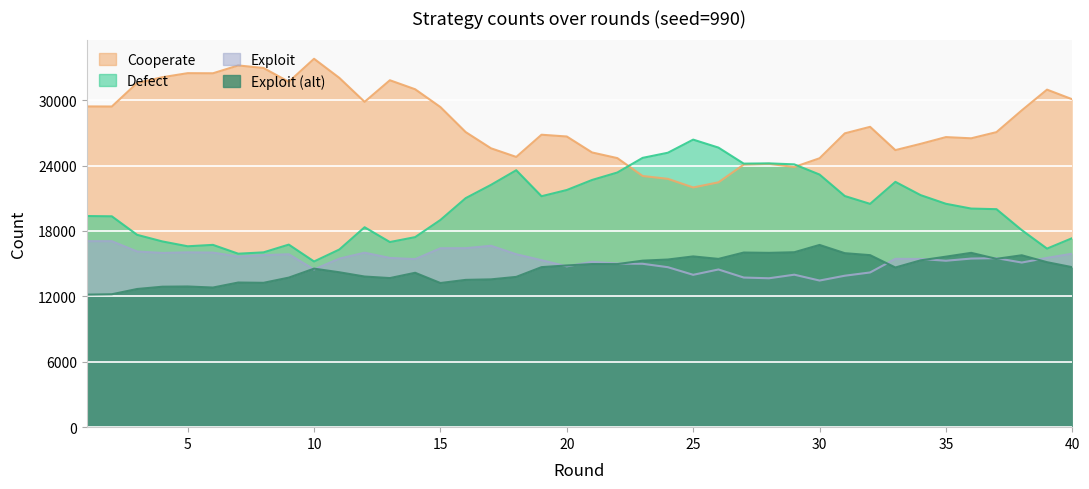

What is the average value of the defect series?

20243